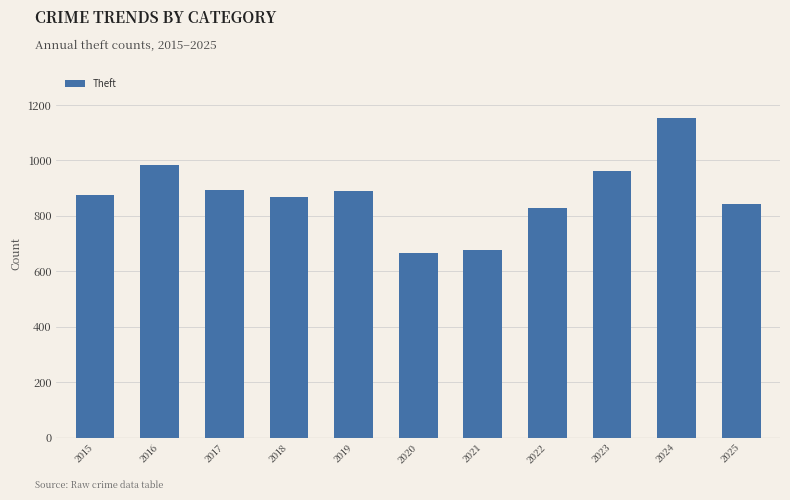

What is the greatest value displayed?

1153